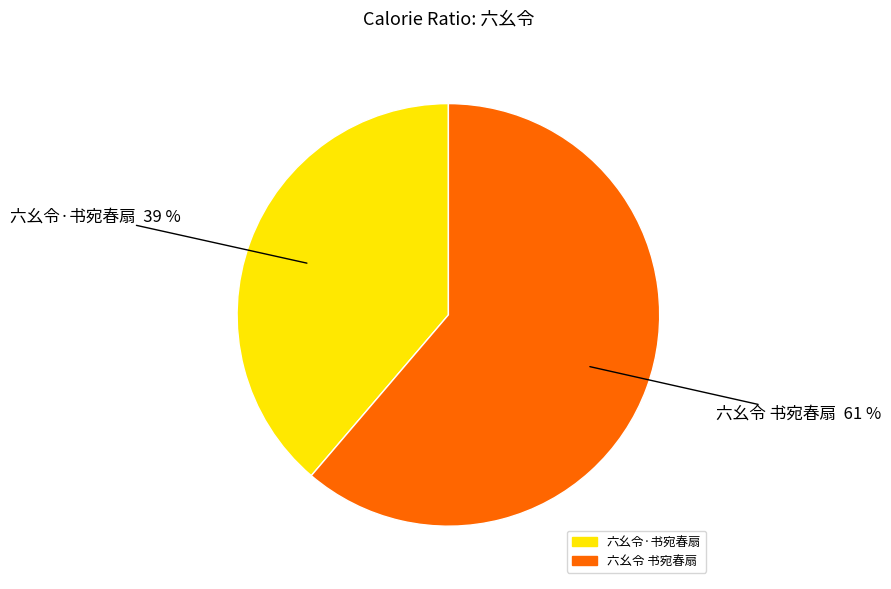

Rank the categories by value from lowest to highest.

六幺令·书宛春扇, 六幺令 书宛春扇